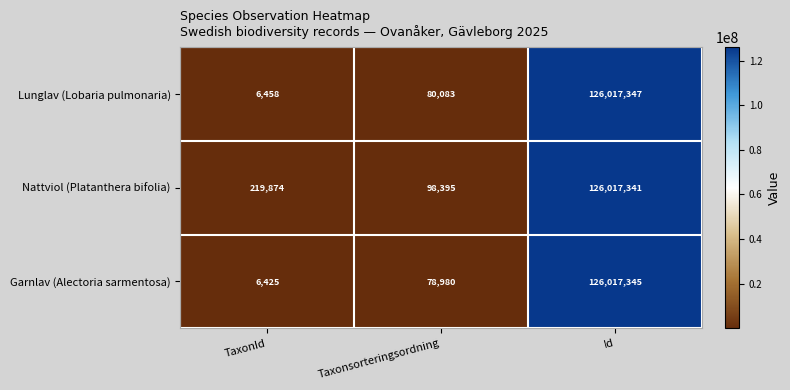

Reading left to right, what are all the values shown in this chart?

Lunglav (Lobaria pulmonaria): 6458	80083	126017347
Nattviol (Platanthera bifolia): 219874	98395	126017341
Garnlav (Alectoria sarmentosa): 6425	78980	126017345